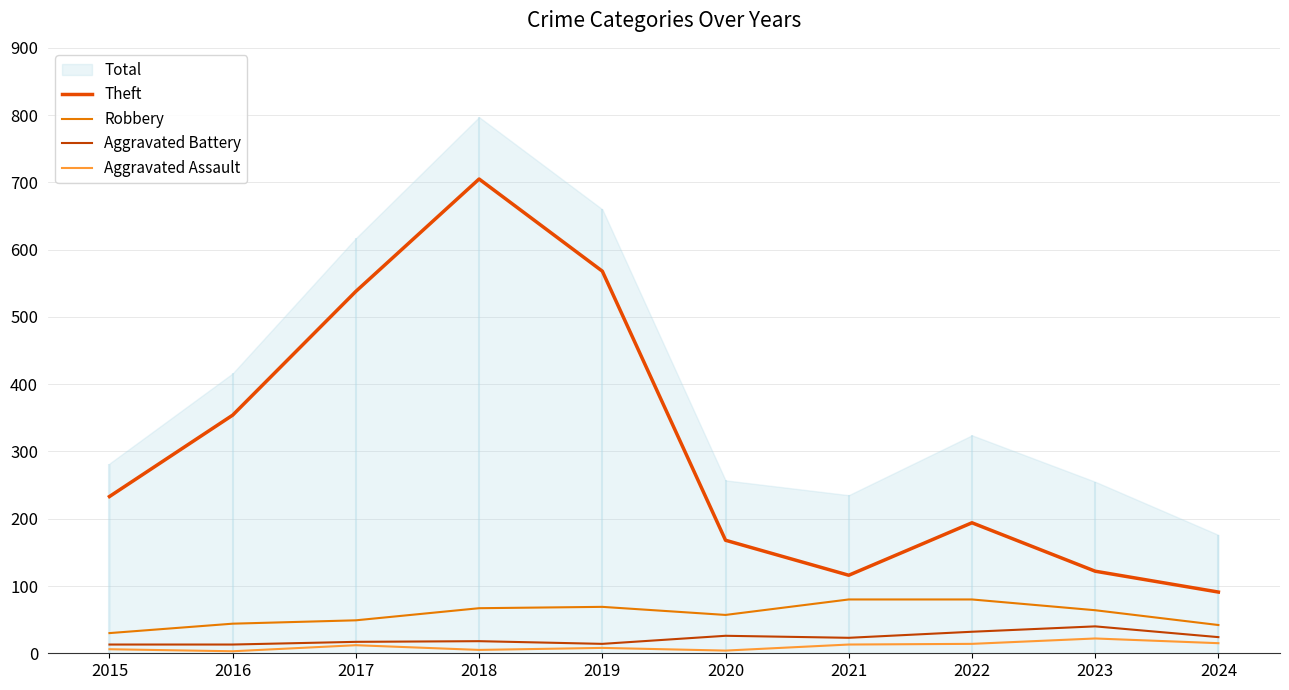

Reading left to right, what are all the values shown in this chart?

Theft: 2015=233	2016=354	2017=538	2018=705	2019=568	2020=168	2021=116	2022=194	2023=122	2024=91
Robbery: 2015=30	2016=44	2017=49	2018=67	2019=69	2020=57	2021=80	2022=80	2023=64	2024=42
Aggravated Battery: 2015=13	2016=13	2017=17	2018=18	2019=14	2020=26	2021=23	2022=32	2023=40	2024=24
Aggravated Assault: 2015=6	2016=3	2017=12	2018=5	2019=8	2020=4	2021=13	2022=14	2023=22	2024=15